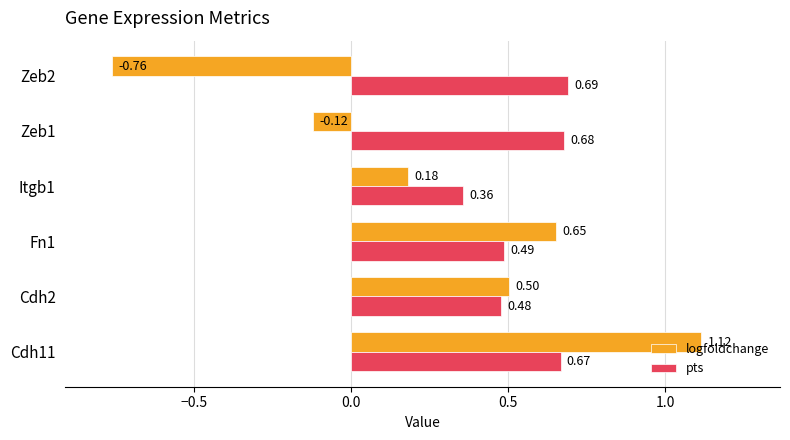

At which label is logfoldchange closest to 0?

Zeb1